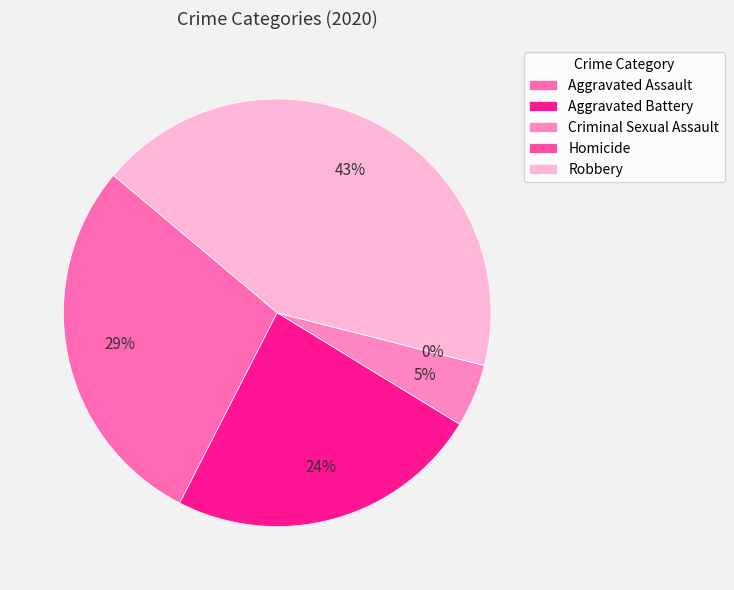

What is the smallest slice in the pie chart?

Homicide